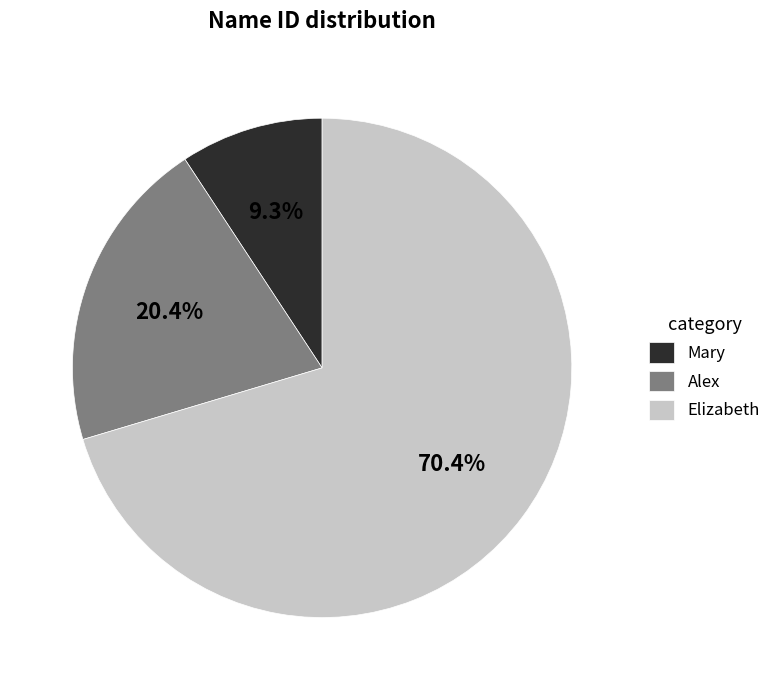

The Alex slice represents 20% of the pie. True or false?

True